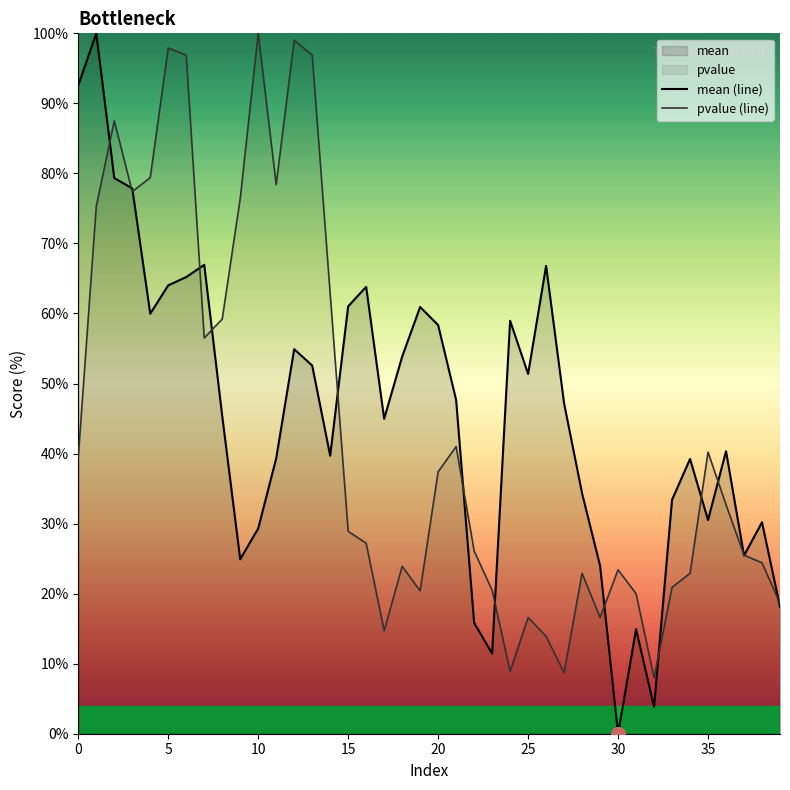

Which series changed the most between 25 and 32?

mean (line)